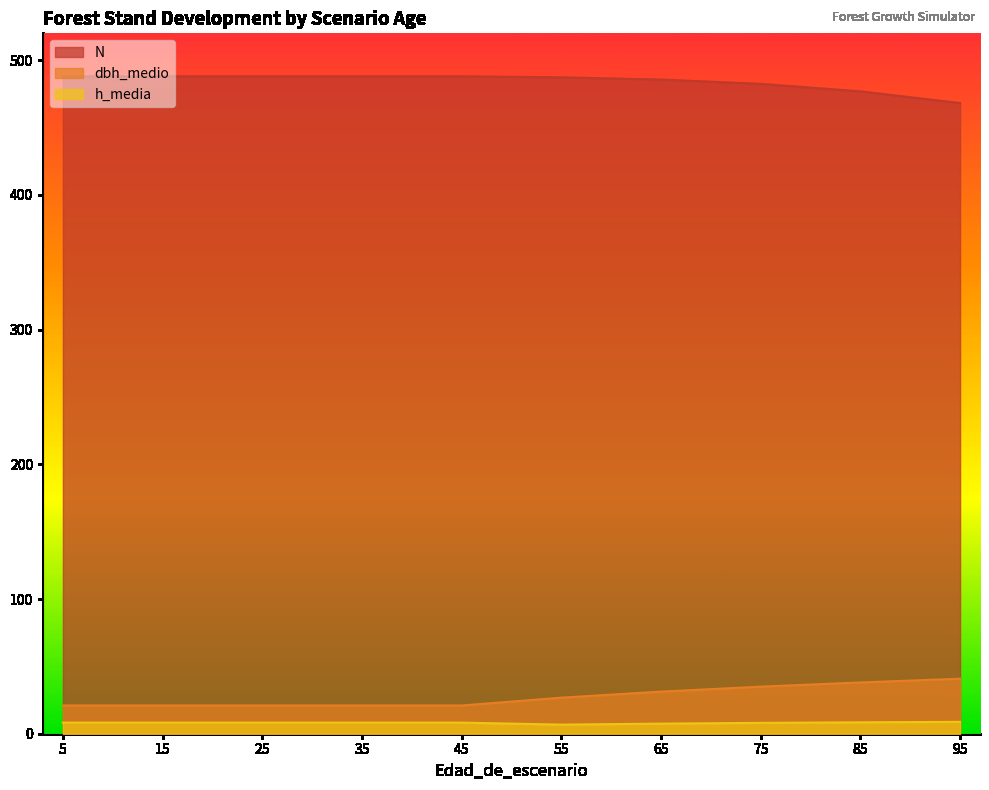

At 55, list the series in order from largest to smallest.

N, dbh_medio, h_media